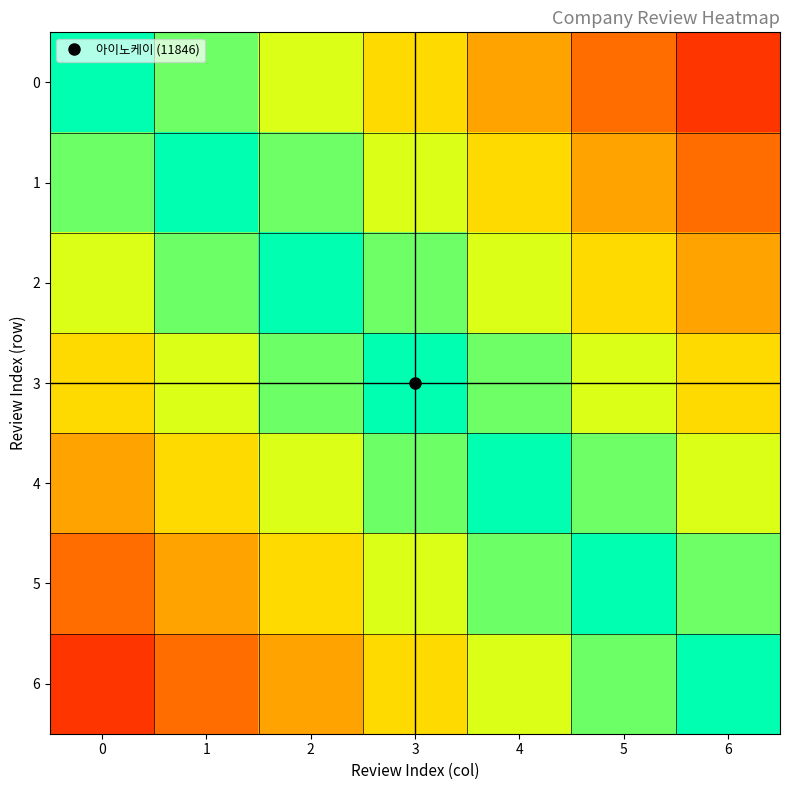

Count the number of data series in this chart.

7